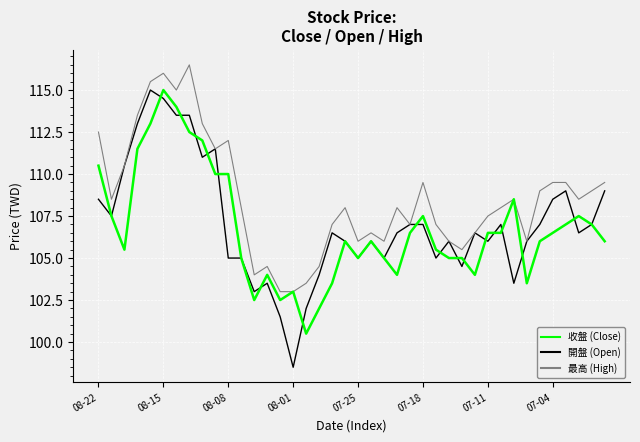

Which series has the widest spread of values?

開盤 (Open)